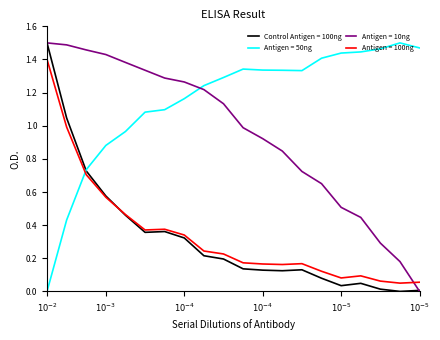

Which series has the largest total across all categories?

Antigen = 50ng